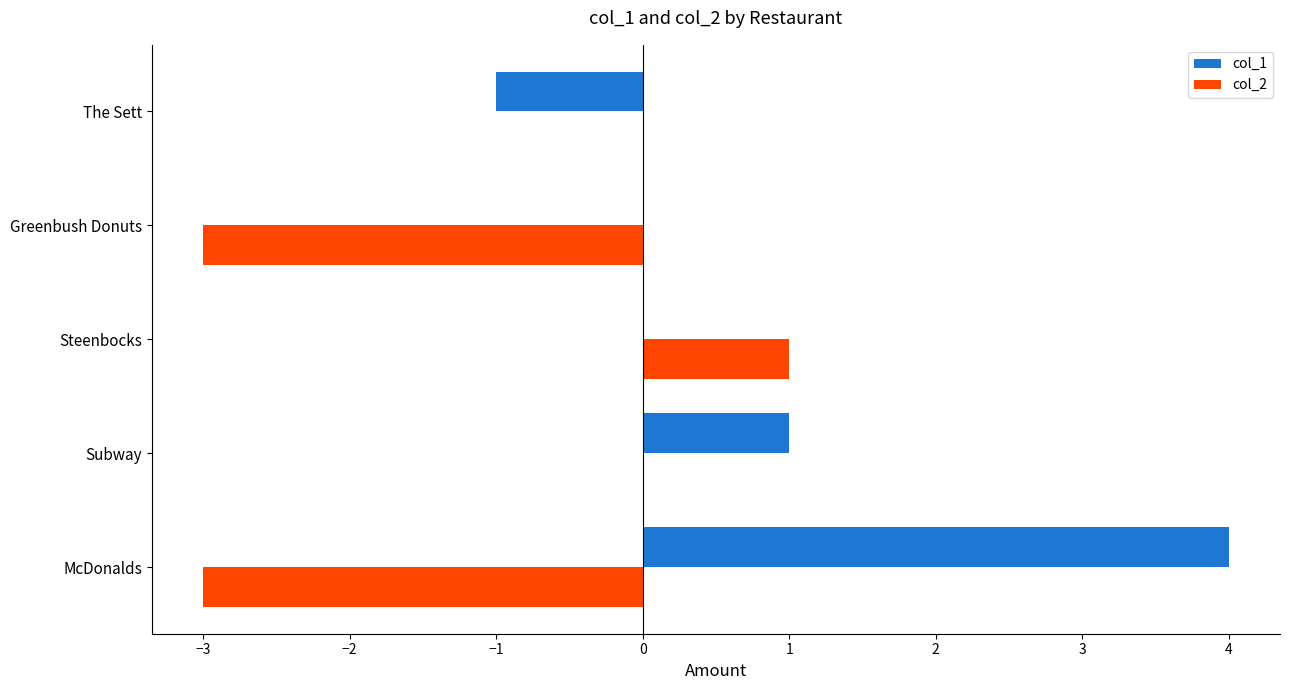

Which category has the highest value across all series?

McDonalds